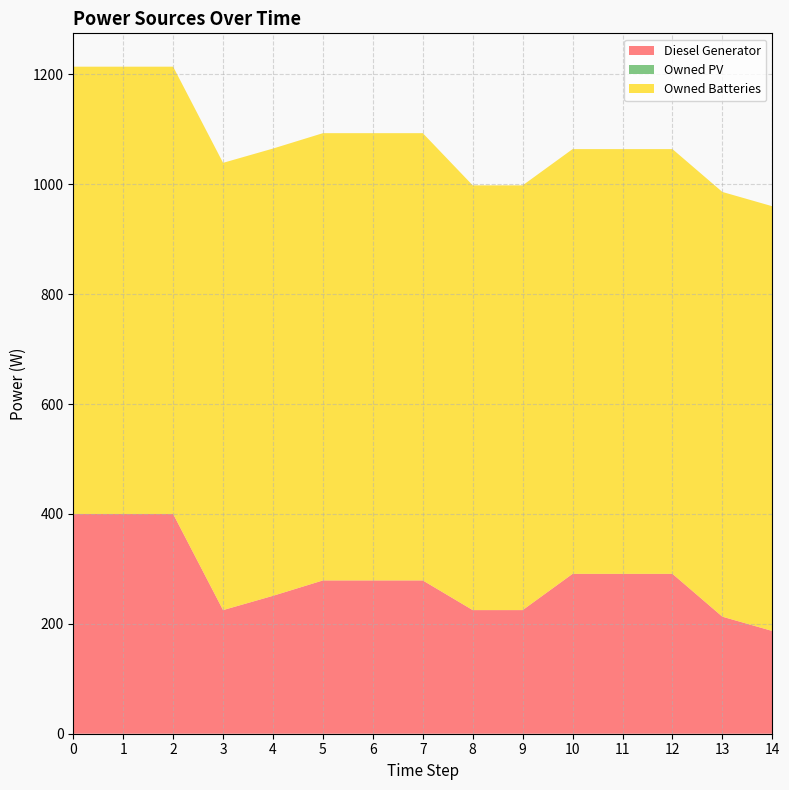

Reading left to right, list all the values displayed in this chart.

Diesel Generator: 0=400	1=400	2=400	3=225	4=251	5=279	6=279	7=279	8=225	9=225	10=291	11=291	12=291	13=213	14=187
Owned PV: 0=0	1=0	2=0	3=0	4=0	5=0	6=0	7=0	8=0	9=0	10=0	11=0	12=0	13=0	14=0
Owned Batteries: 0=814	1=814	2=814	3=814	4=814	5=814	6=814	7=814	8=773	9=773	10=773	11=773	12=773	13=773	14=773